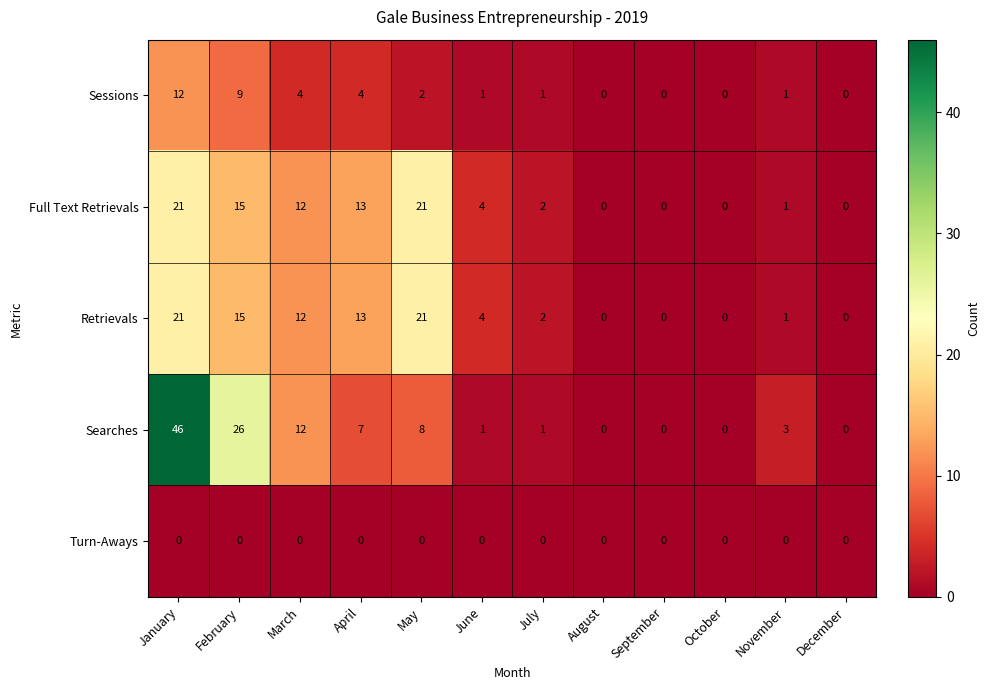

How many categories are shown in the chart?

12